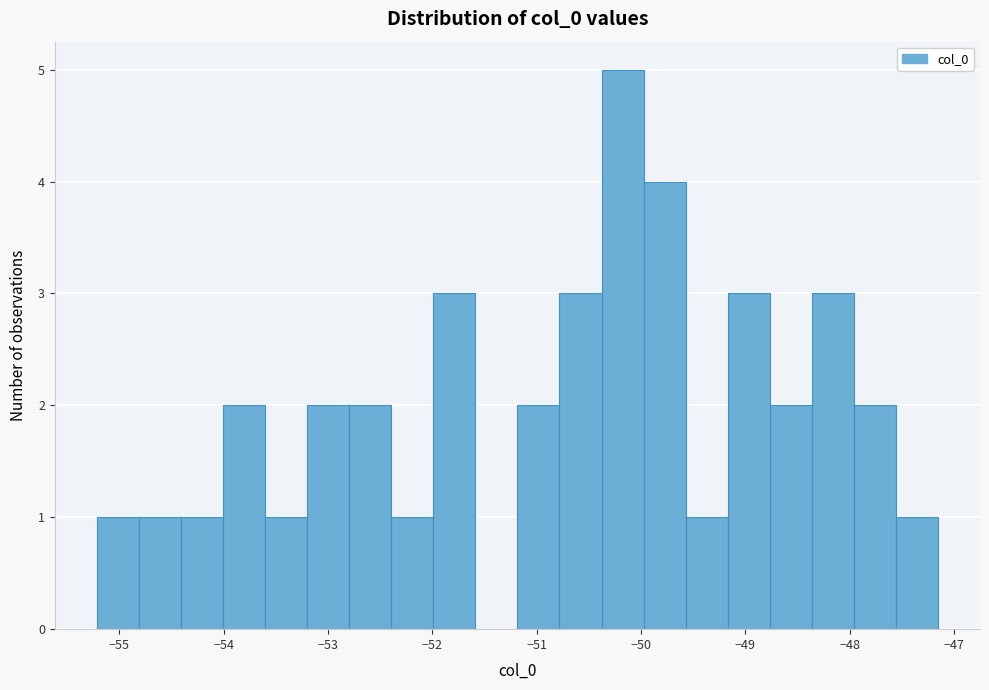

How tall is the bar that spans -47.6 to -47.2 on the x-axis? Neither the bar edges nor the heights are printed on the chart, so give them approximately, as read against the axes.

1